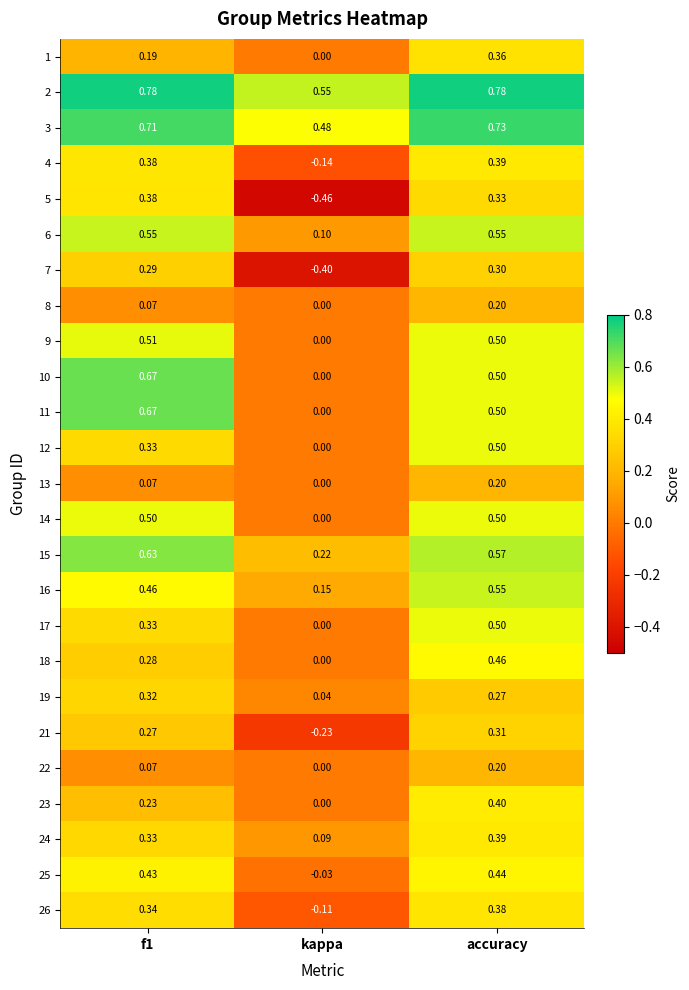

Is the value of 9 at accuracy greater than the value of 21 at f1?

Yes